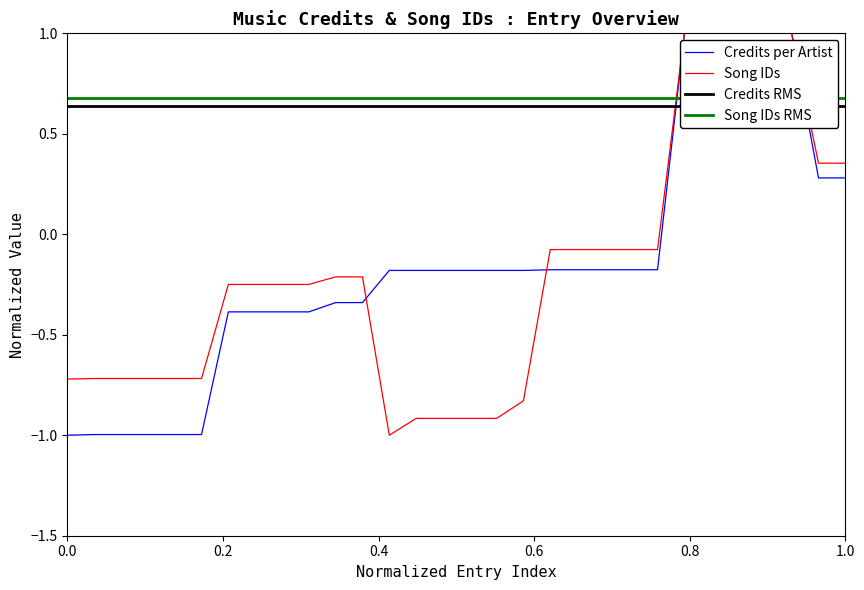

What is the difference between the second highest and minimum values in the Song IDs series?

2.0